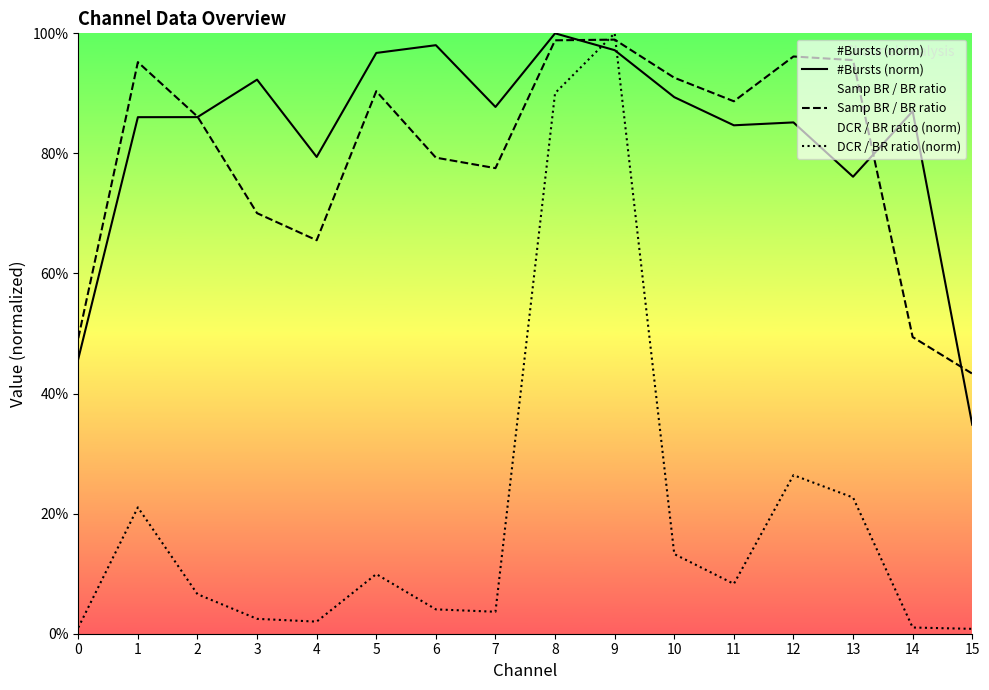

How many interior local peaks does the #Bursts (norm) series have?

5